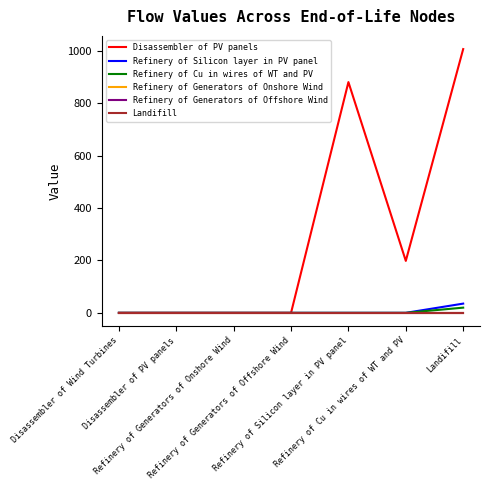

At which category is the sum across all series the highest?

Landifill